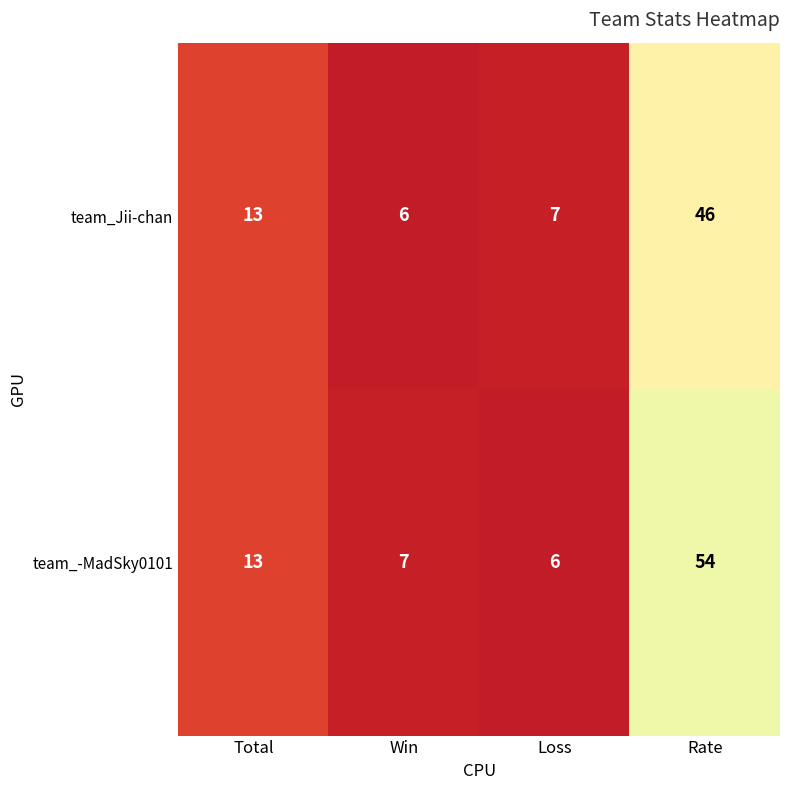

Which series has the widest spread of values?

team_-MadSky0101